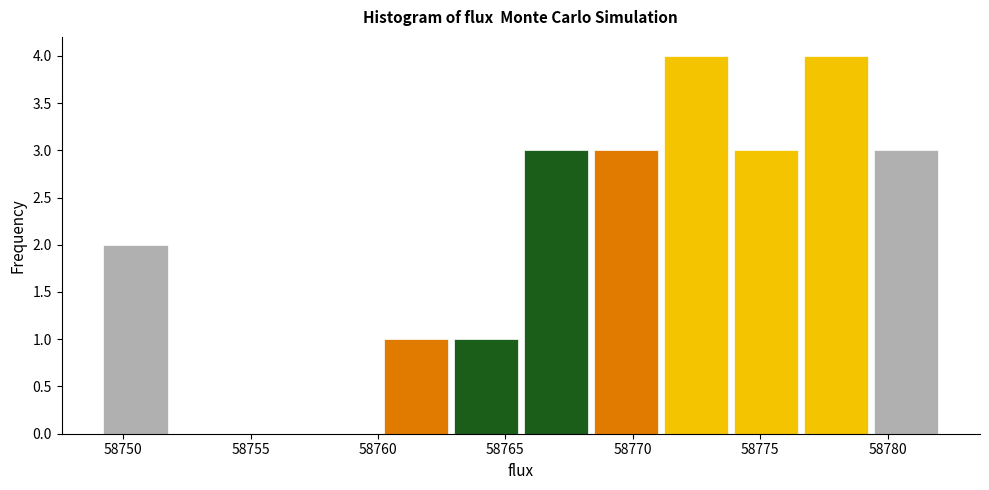

Reading left to right, list every bar in this chart as the range it spans on the x-axis followed by its height. Neither the bar edges nor the heights are printed on the chart, so give them approximately, as read against the axes.

58749.0 to 58752.0: 2
58752.0 to 58754.5: 0
58754.5 to 58757.5: 0
58757.5 to 58760.0: 0
58760.0 to 58763.0: 1
58763.0 to 58765.5: 1
58765.5 to 58768.5: 3
58768.5 to 58771.0: 3
58771.0 to 58774.0: 4
58774.0 to 58776.5: 3
58776.5 to 58779.5: 4
58779.5 to 58782.0: 3